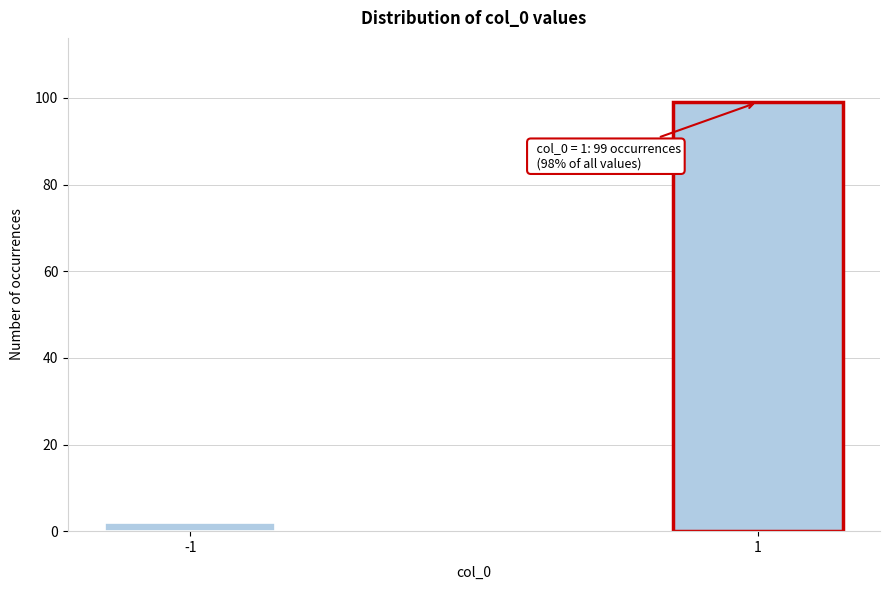

Reading left to right, extract all data points from this chart.

-1=2	1=99